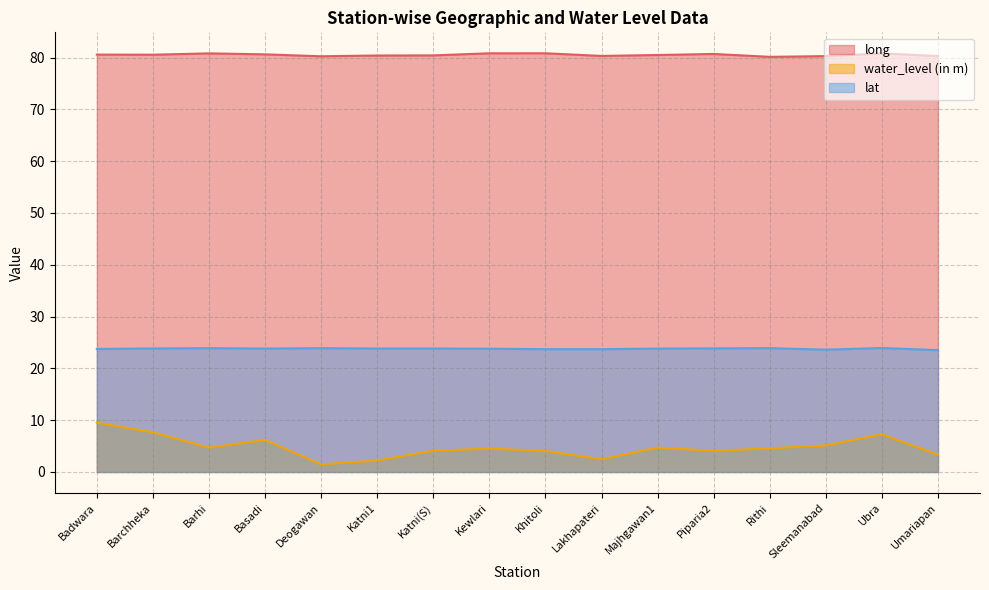

Between Khitoli and Ubra, which series saw the biggest shift?

water_level (in m)